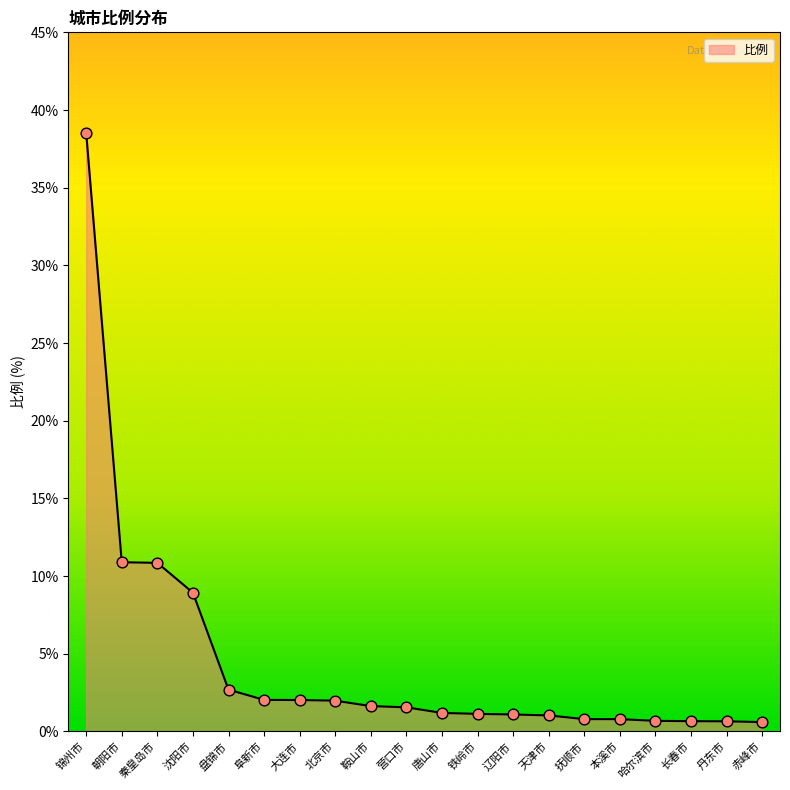

Which has a higher value, 辽阳市 or 丹东市?

辽阳市